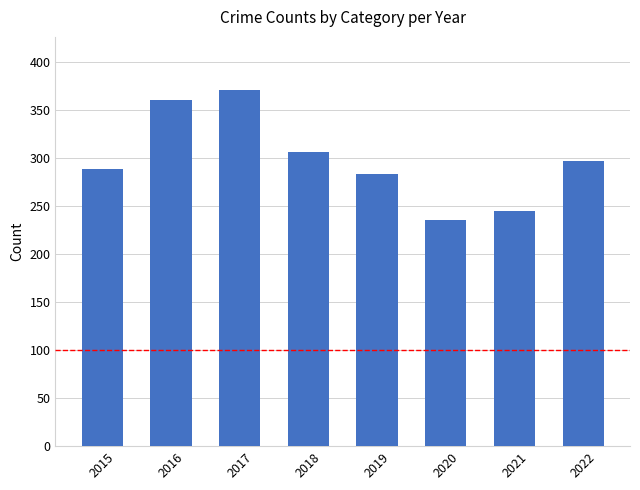

How many values are below 297?

4